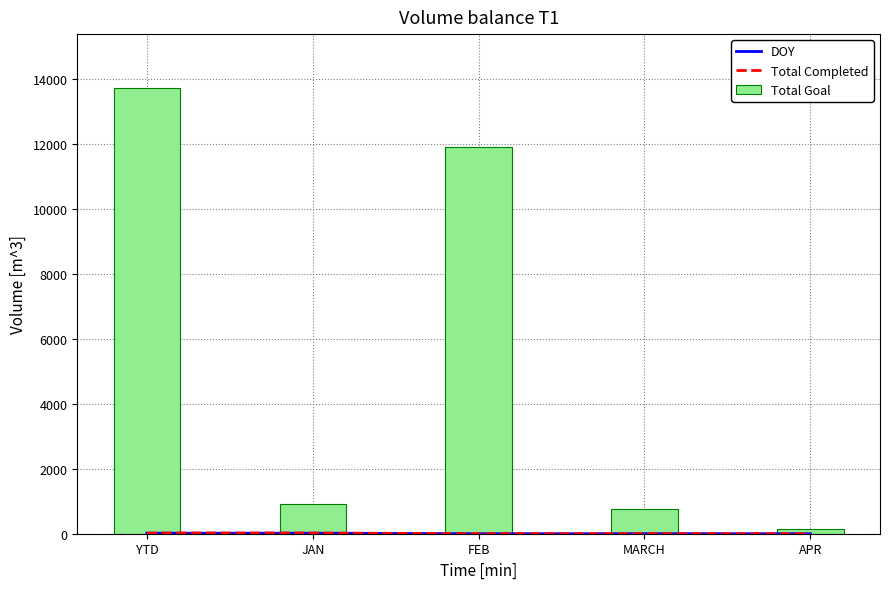

Rank the series at APR from lowest to highest value.

DOY, Total Completed, Total Goal